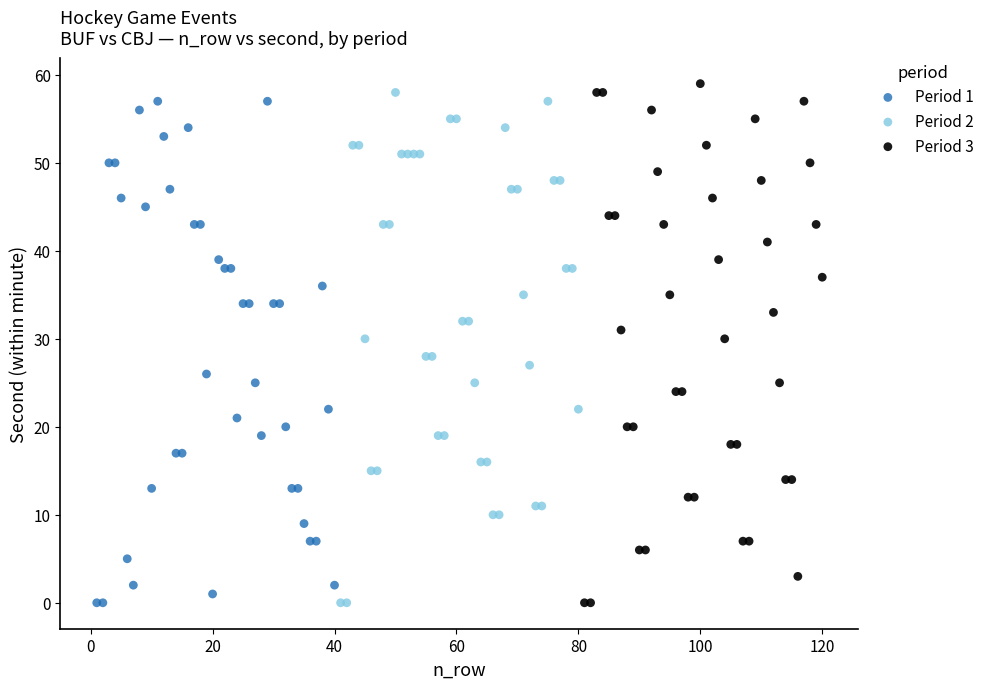

Which series contains the highest Y value?

Period 3